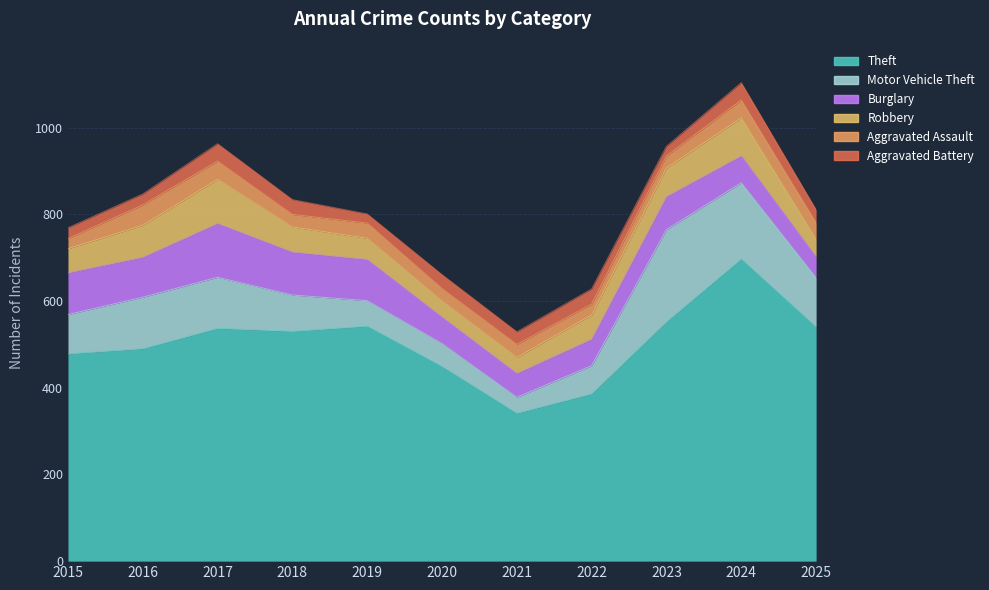

True or false: Burglary has more than 2 interior local peaks.

False